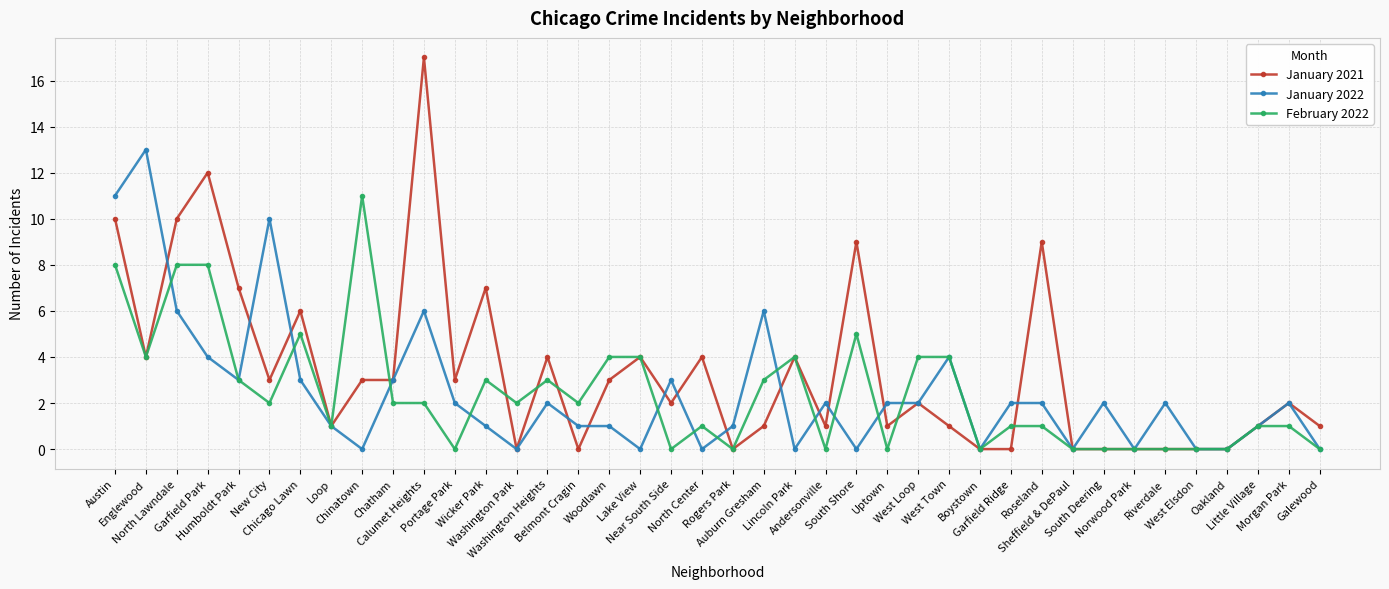

How many lines are shown in the chart?

3